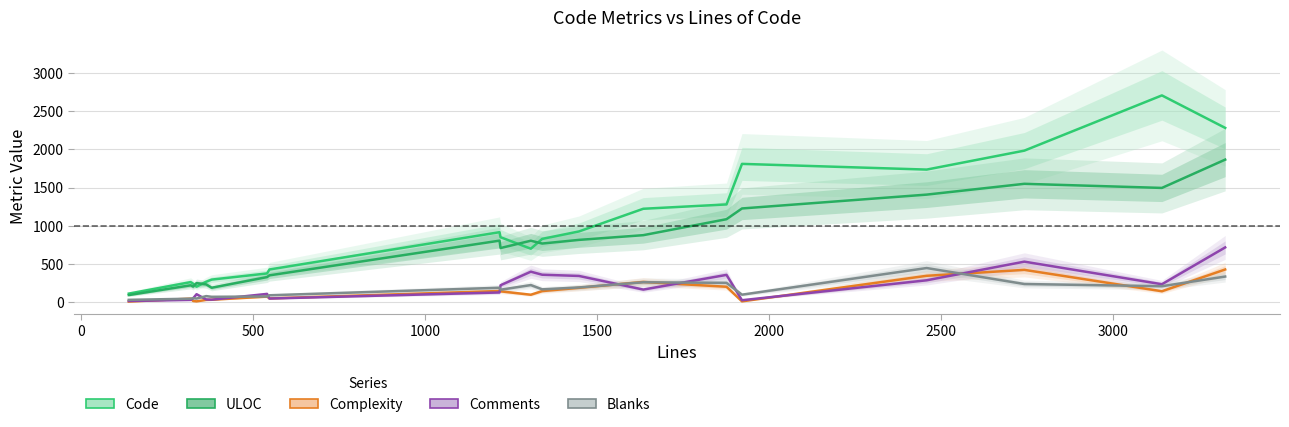

How many values in the ULOC series exceed 801?

9